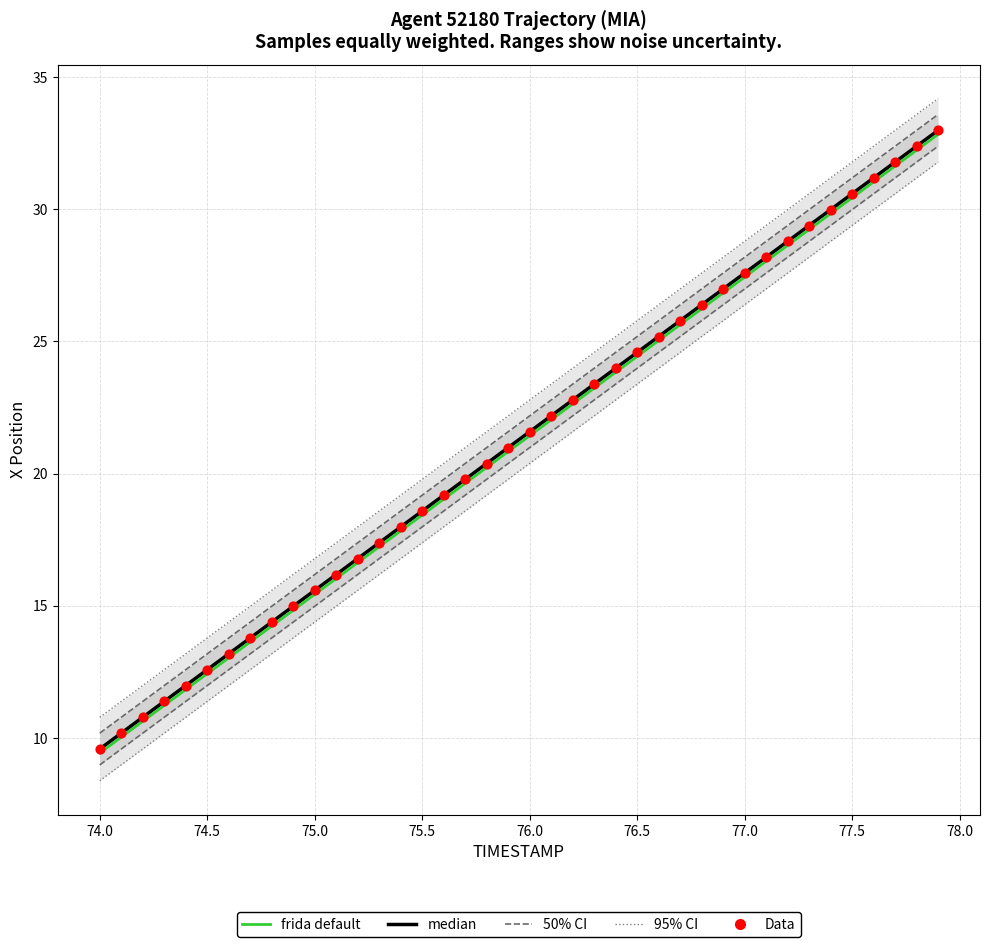

Which series has the widest spread of Y values?

95% CI